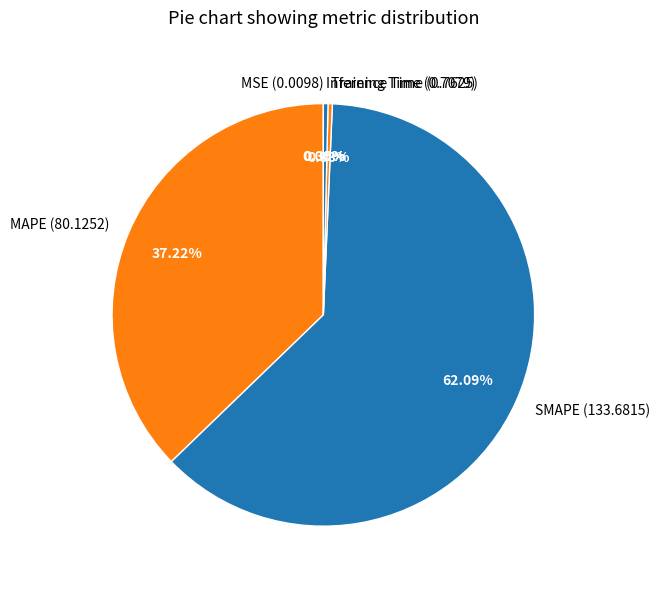

Between SMAPE and Inference Time, which is larger?

SMAPE